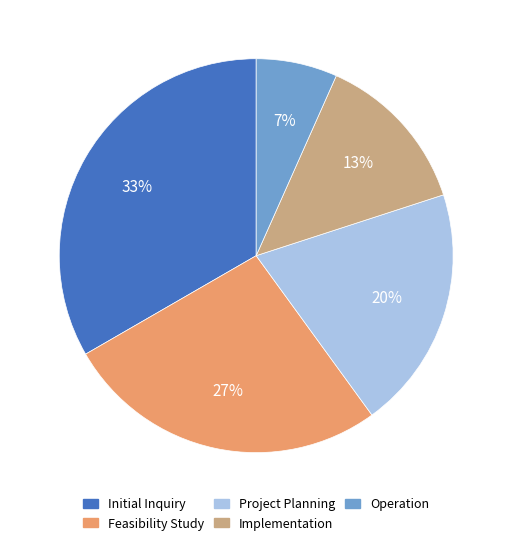

Which category has the biggest portion of the pie?

Initial Inquiry